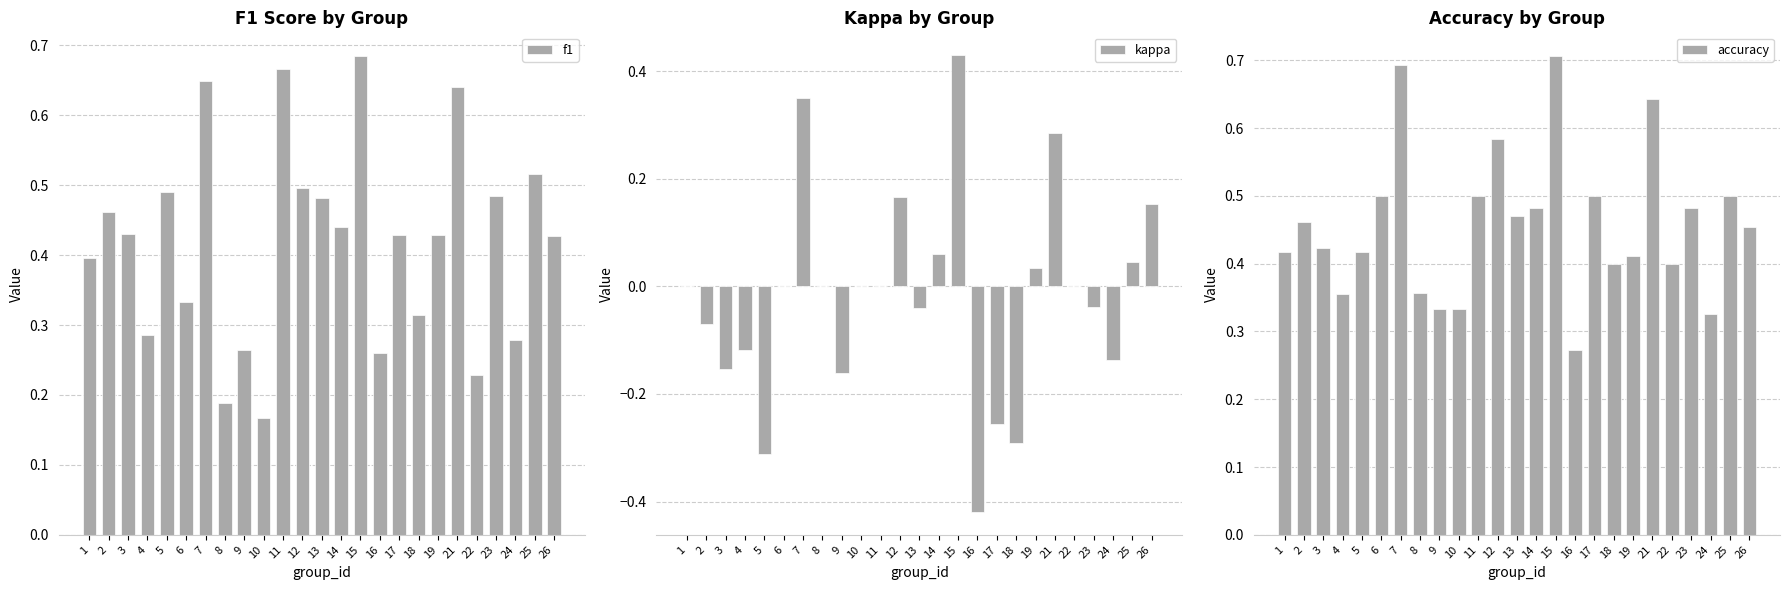

Is it true that kappa equals -0.3 at 18?

True